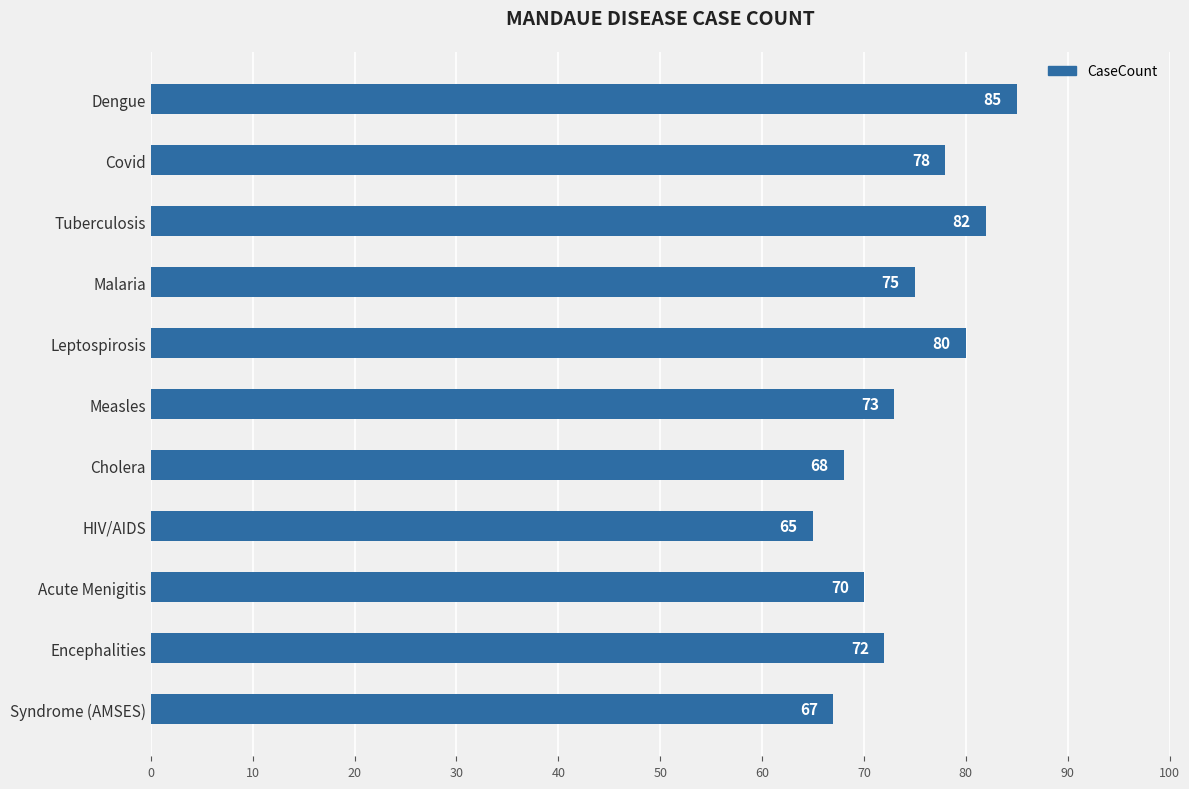

The value at Cholera is 91. True or false?

False